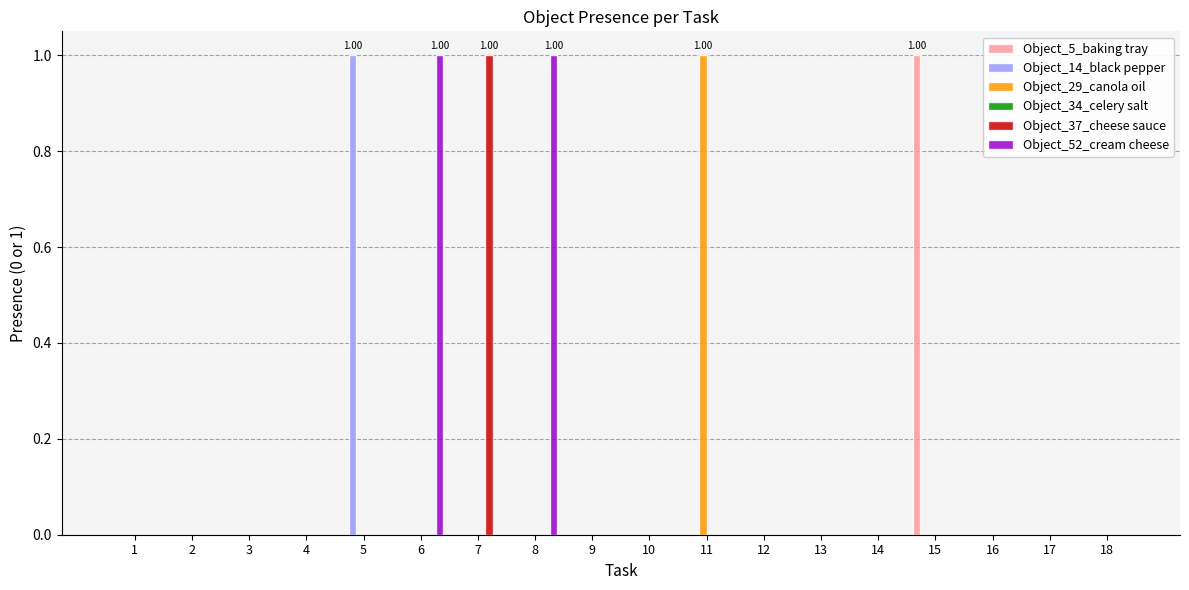

Which series has the largest total across all categories?

Object_52_cream cheese